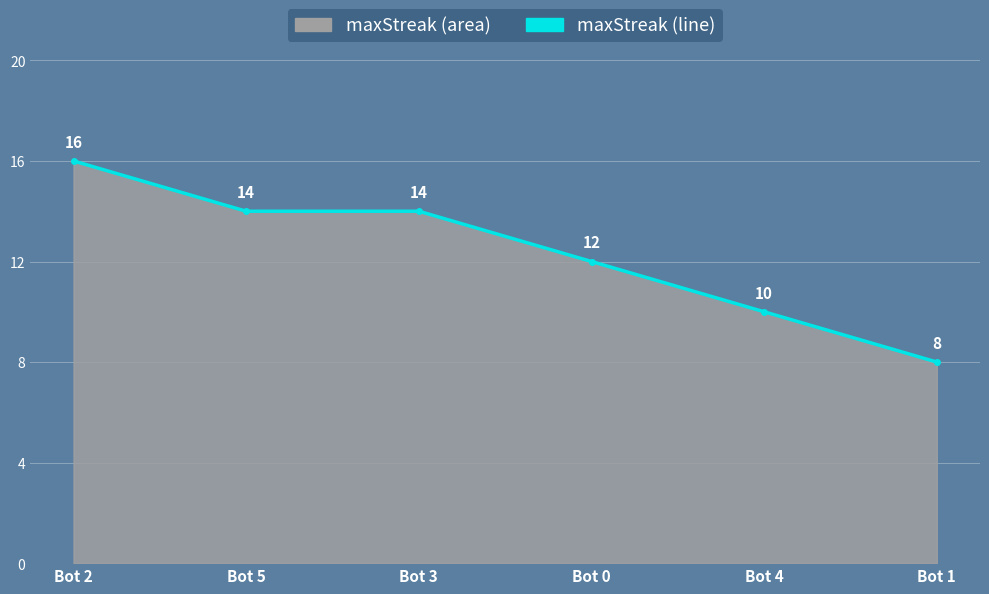

The chart shows a value of 14 at Bot 3. True or false?

True